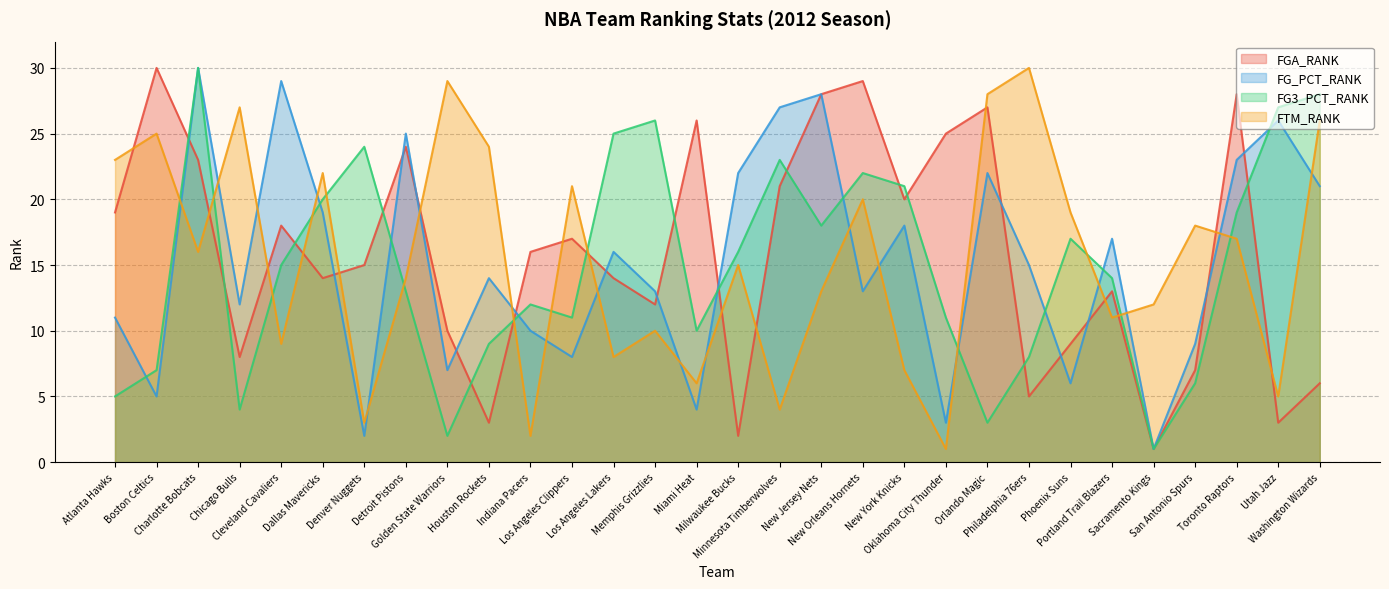

The FTM_RANK series shows 13 at Cleveland Cavaliers. True or false?

False